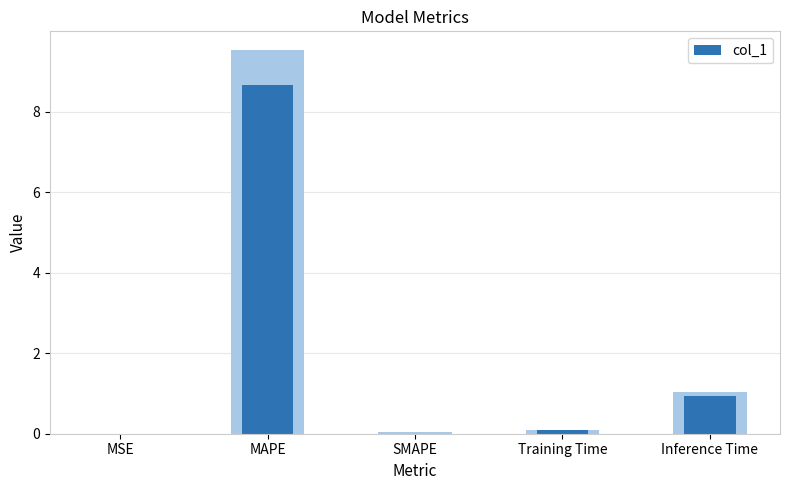

What is the sum of the values at MSE and Inference Time?

0.9